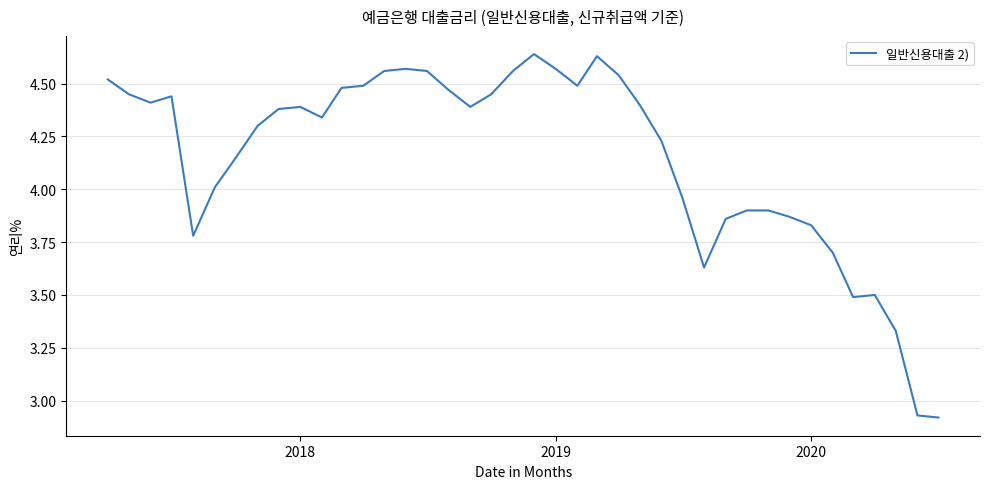

What is the difference between the maximum and minimum values?

1.7